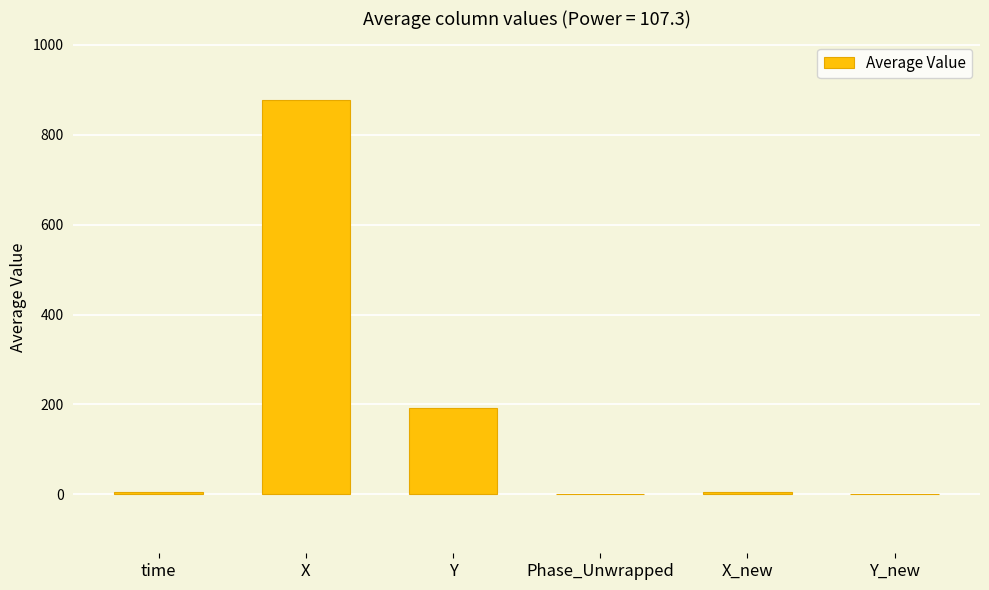

Is it true that the value at Y is 265.6?

False